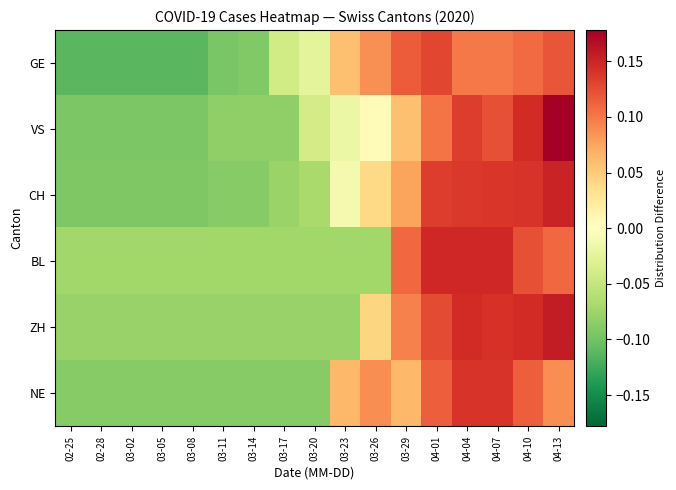

How many distinct data groups are displayed?

6